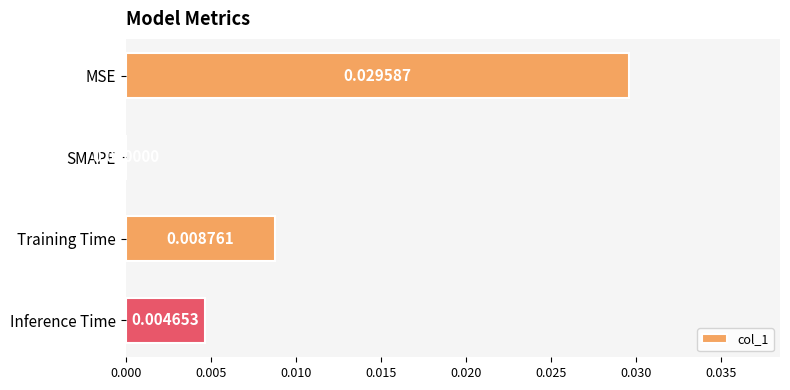

Which has a higher value, MSE or SMAPE?

MSE